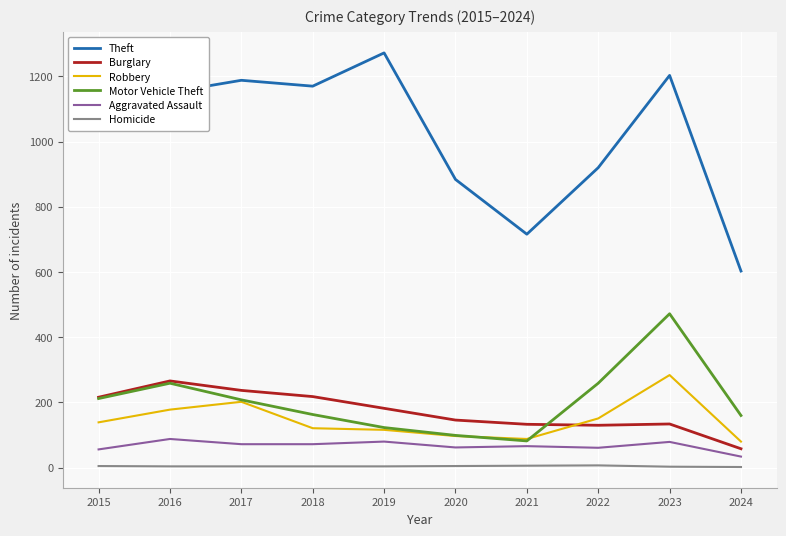

Which series has the largest range (max minus min)?

Theft